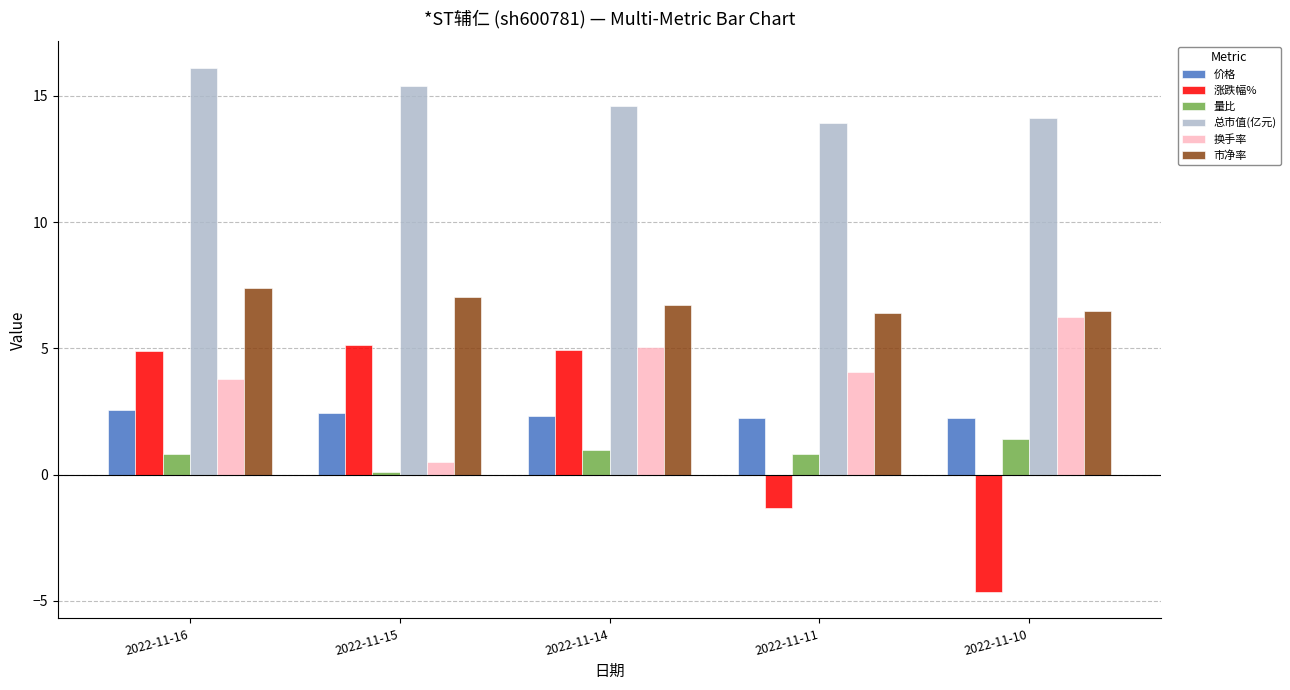

At 2022-11-16, list the series in order from largest to smallest.

总市值(亿元), 市净率, 涨跌幅%, 换手率, 价格, 量比